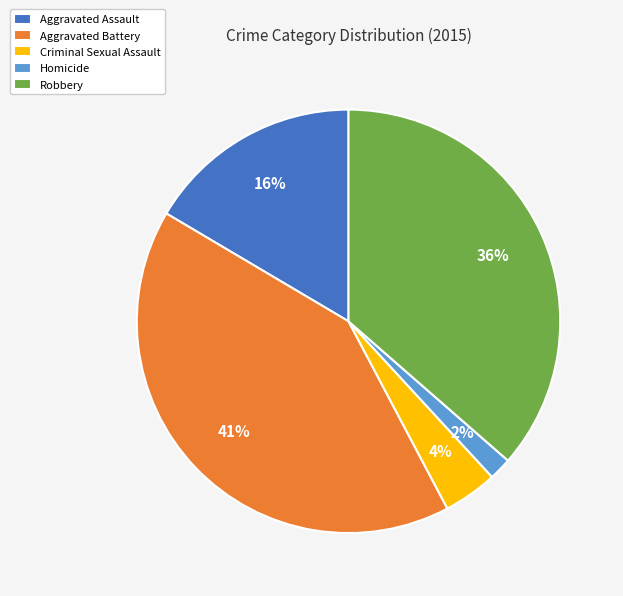

The Criminal Sexual Assault slice represents 4% of the pie. True or false?

True